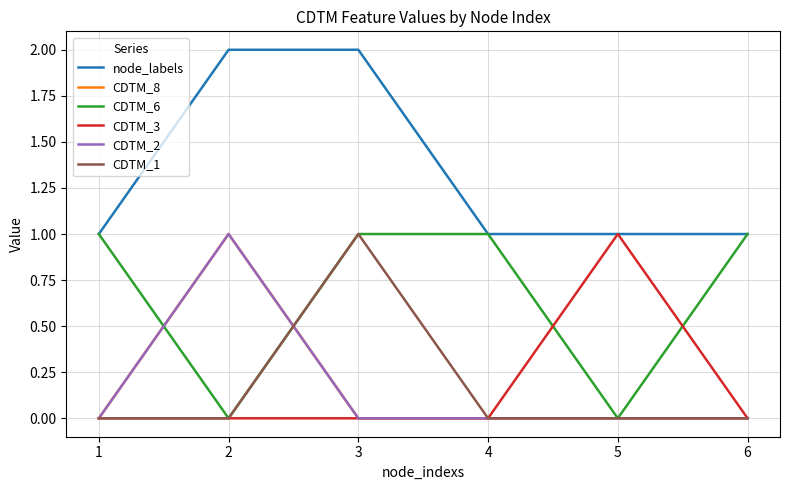

Is this an area chart (filled region under the line)?

No